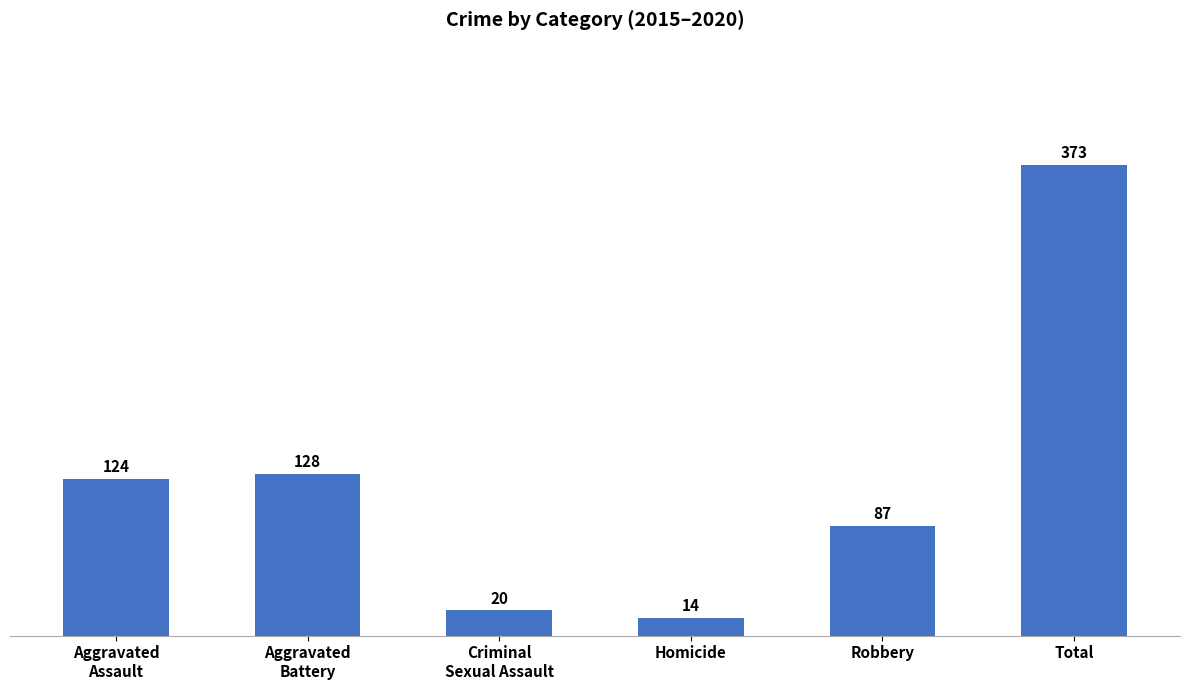

Is it true that the value at Total is 540?

False